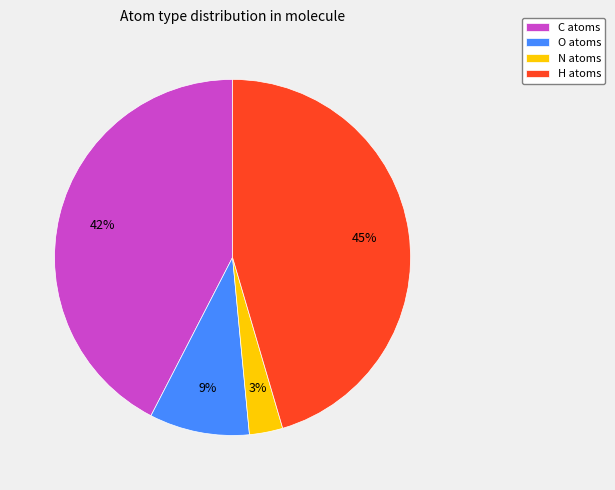

Rank the categories by value from lowest to highest.

N, O, C, H